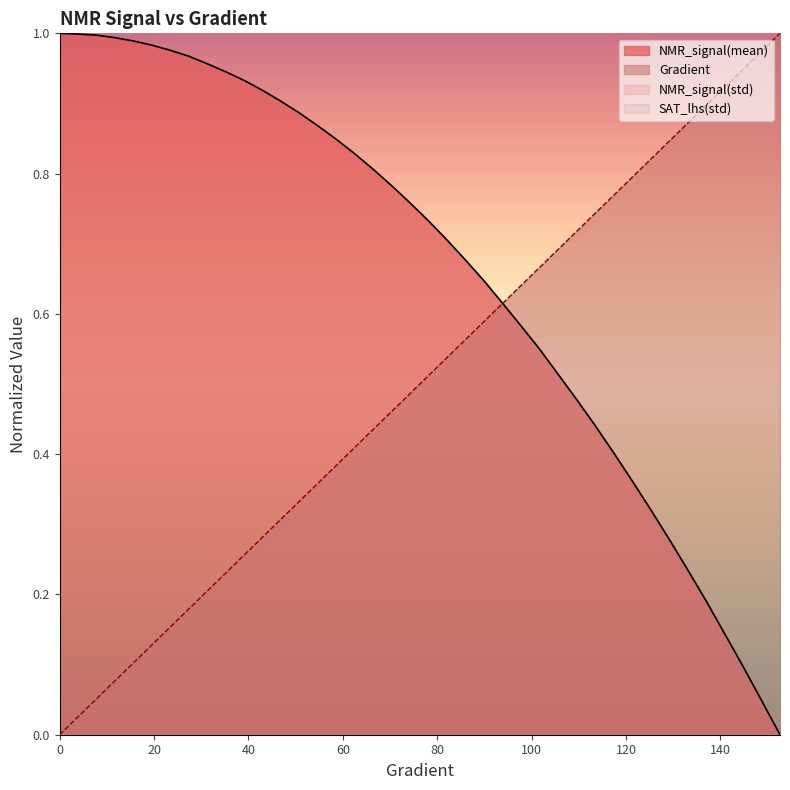

True or false: Gradient has a value of 0.9 at 101.76125244618399.

False